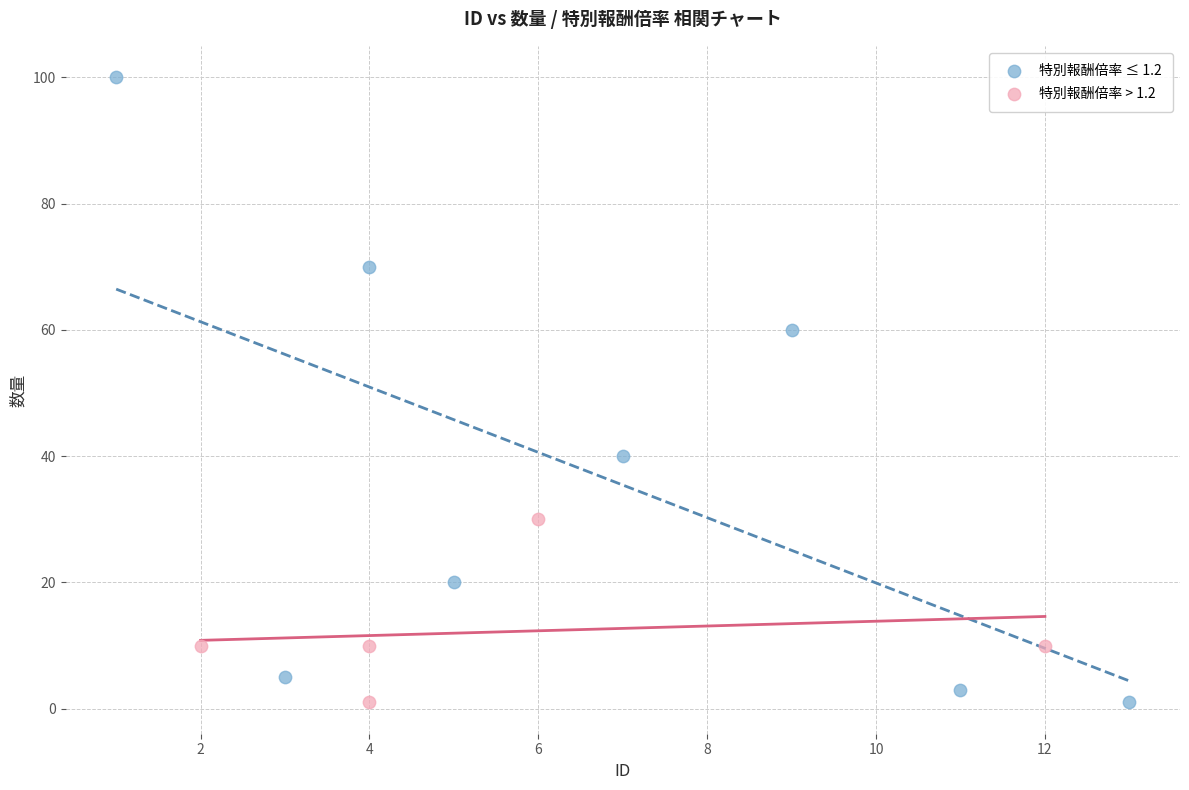

Which series reaches the maximum Y coordinate?

特別報酬倍率 ≤ 1.2